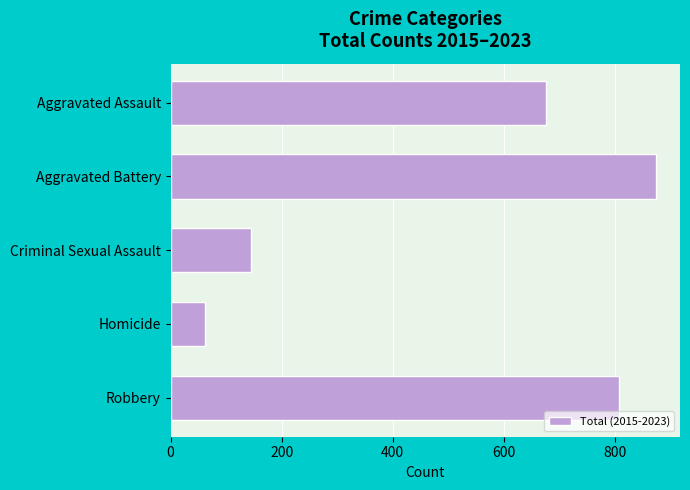

How many categories are shown in the chart?

5